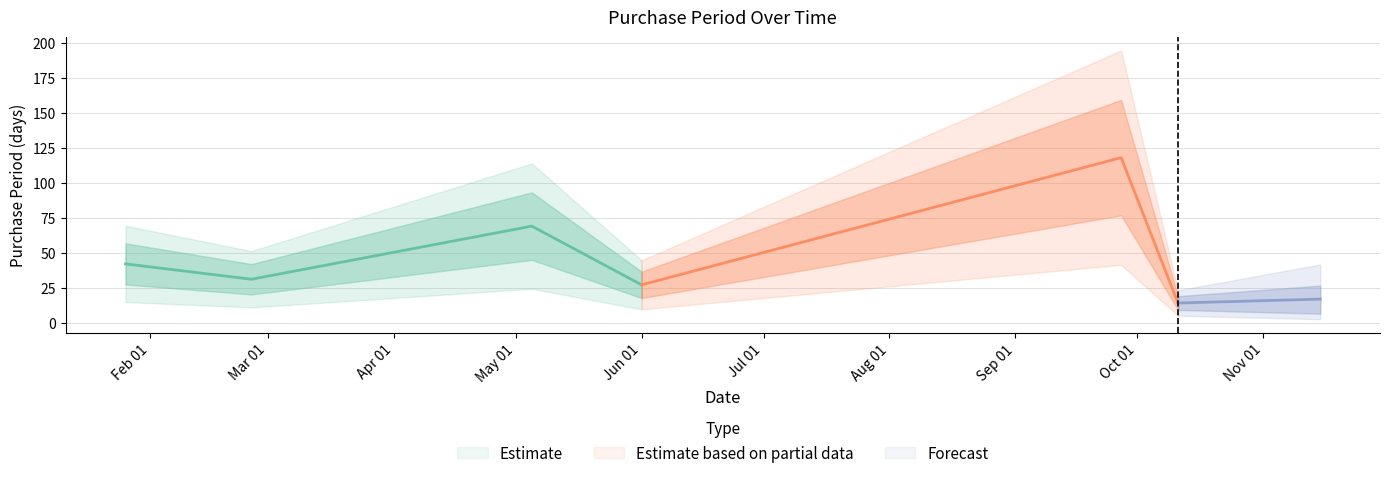

At which category does the data reach its first local valley?

2016-02-26